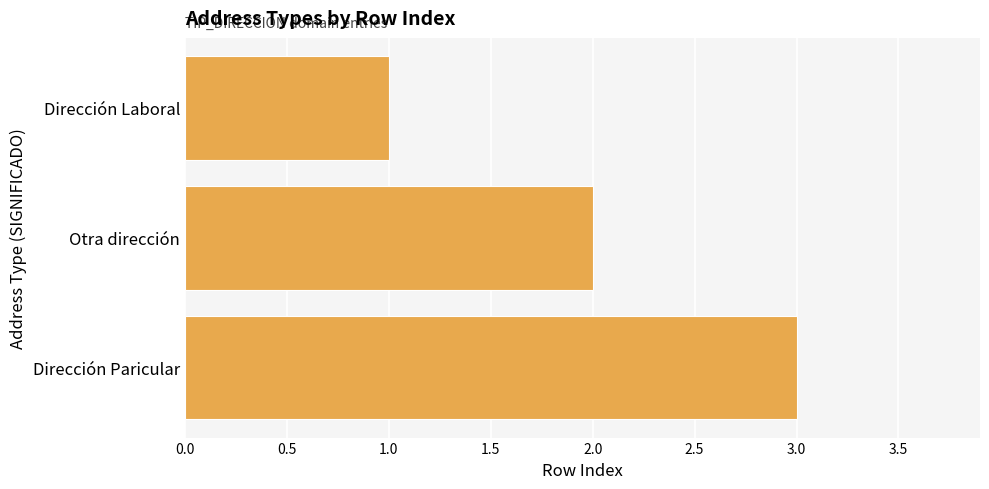

At which label is the value closest to 2?

Otra dirección